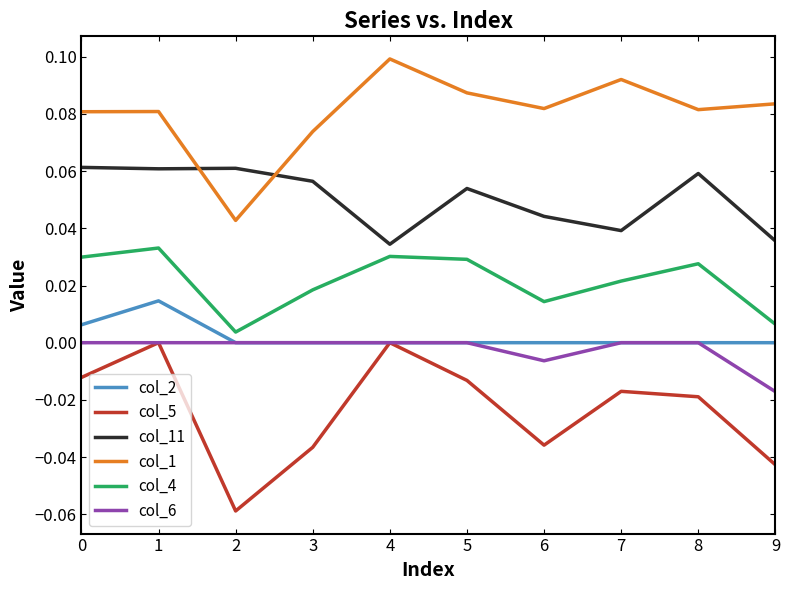

True or false: col_6 and col_11 cross at least once.

False